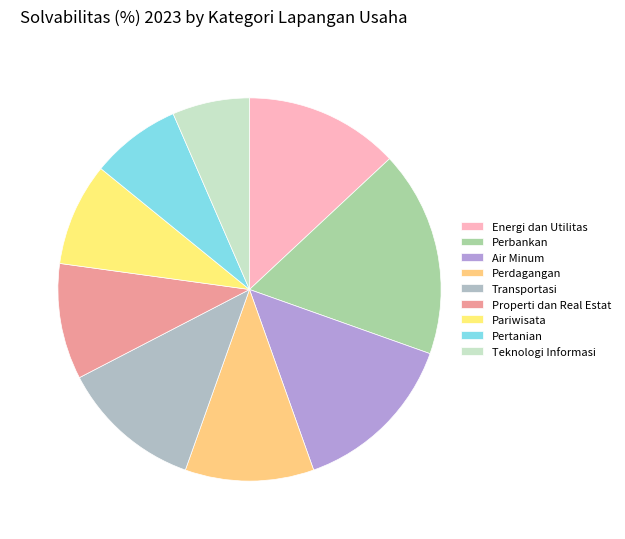

How many segments does this pie chart have?

9